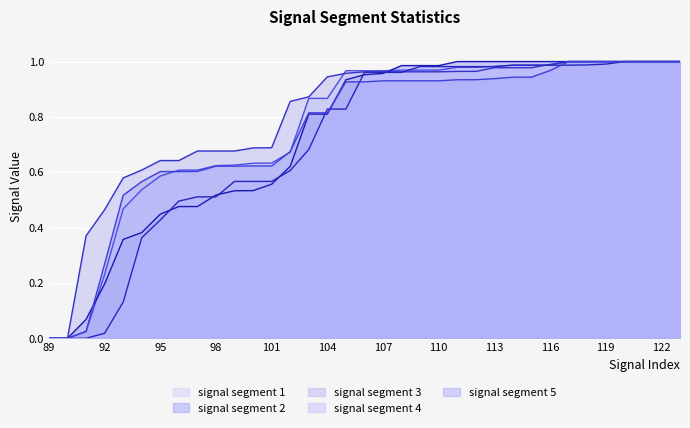

True or false: signal segment 4 has a value of 1.6 at 115.

False